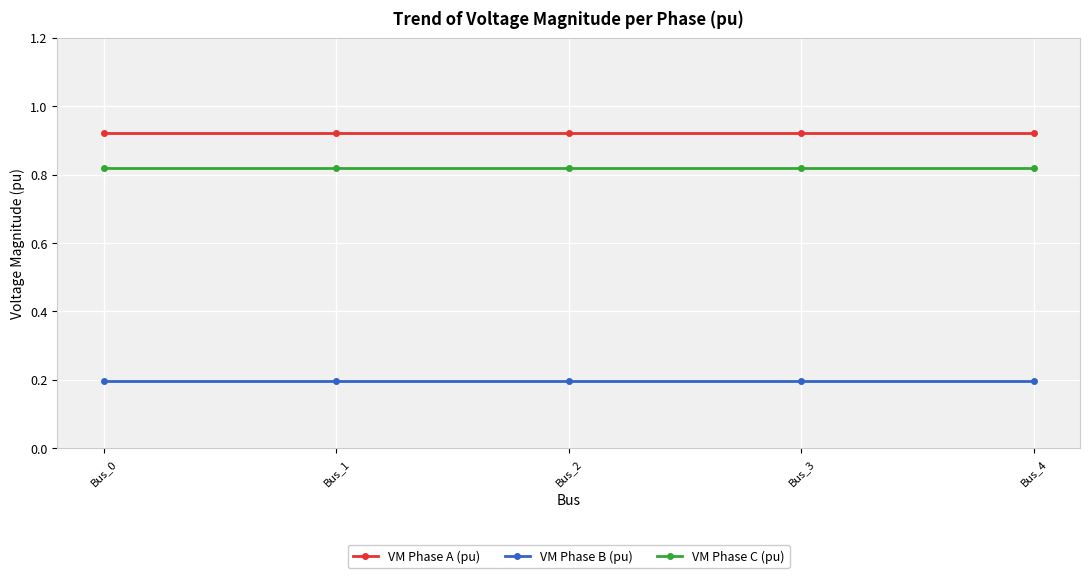

What is the smallest value displayed?

0.2